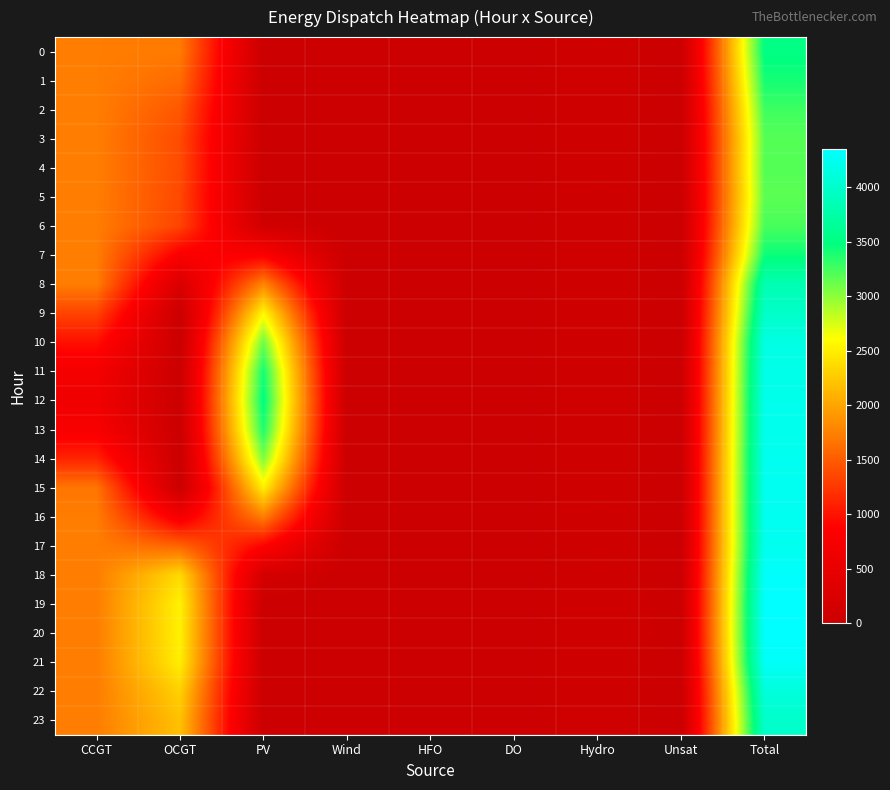

Reading right to left, transcribe all the data shown in this chart.

0: Total=3513	Unsat=0	Hydro=78	DO=0	HFO=0	Wind=0	PV=0	OCGT=1708	CCGT=1727
1: Total=3408	Unsat=0	Hydro=78	DO=0	HFO=0	Wind=0	PV=0	OCGT=1603	CCGT=1727
2: Total=3271	Unsat=0	Hydro=78	DO=0	HFO=0	Wind=0	PV=0	OCGT=1466	CCGT=1727
3: Total=3188	Unsat=0	Hydro=78	DO=0	HFO=0	Wind=0	PV=0	OCGT=1383	CCGT=1727
4: Total=3195	Unsat=0	Hydro=78	DO=0	HFO=0	Wind=0	PV=0	OCGT=1390	CCGT=1727
5: Total=3170	Unsat=0	Hydro=78	DO=0	HFO=0	Wind=0	PV=2	OCGT=1363	CCGT=1727
6: Total=3237	Unsat=0	Hydro=78	DO=0	HFO=0	Wind=0	PV=97	OCGT=1335	CCGT=1727
7: Total=3442	Unsat=0	Hydro=78	DO=0	HFO=0	Wind=0	PV=830	OCGT=807	CCGT=1727
8: Total=3829	Unsat=0	Hydro=78	DO=0	HFO=0	Wind=0	PV=1786	OCGT=238	CCGT=1727
9: Total=3978	Unsat=0	Hydro=78	DO=0	HFO=0	Wind=0	PV=2565	OCGT=0	CCGT=1335
10: Total=4164	Unsat=0	Hydro=78	DO=0	HFO=0	Wind=0	PV=3108	OCGT=0	CCGT=978
11: Total=4195	Unsat=0	Hydro=78	DO=0	HFO=0	Wind=0	PV=3413	OCGT=0	CCGT=704
12: Total=4217	Unsat=0	Hydro=78	DO=0	HFO=0	Wind=0	PV=3498	OCGT=0	CCGT=641
13: Total=4223	Unsat=0	Hydro=78	DO=0	HFO=0	Wind=0	PV=3377	OCGT=0	CCGT=768
14: Total=4245	Unsat=0	Hydro=78	DO=0	HFO=0	Wind=0	PV=3047	OCGT=0	CCGT=1120
15: Total=4249	Unsat=0	Hydro=78	DO=0	HFO=0	Wind=0	PV=2498	OCGT=0	CCGT=1673
16: Total=4248	Unsat=0	Hydro=78	DO=0	HFO=0	Wind=0	PV=1737	OCGT=706	CCGT=1727
17: Total=4240	Unsat=0	Hydro=78	DO=0	HFO=0	Wind=0	PV=879	OCGT=1556	CCGT=1727
18: Total=4324	Unsat=0	Hydro=78	DO=0	HFO=0	Wind=0	PV=152	OCGT=2367	CCGT=1727
19: Total=4352	Unsat=21	Hydro=78	DO=0	HFO=0	Wind=0	PV=7	OCGT=2519	CCGT=1727
20: Total=4351	Unsat=27	Hydro=78	DO=0	HFO=0	Wind=0	PV=0	OCGT=2519	CCGT=1727
21: Total=4305	Unsat=0	Hydro=78	DO=0	HFO=0	Wind=0	PV=0	OCGT=2500	CCGT=1727
22: Total=4107	Unsat=0	Hydro=78	DO=0	HFO=0	Wind=0	PV=0	OCGT=2302	CCGT=1727
23: Total=3996	Unsat=0	Hydro=78	DO=0	HFO=0	Wind=0	PV=0	OCGT=2191	CCGT=1727